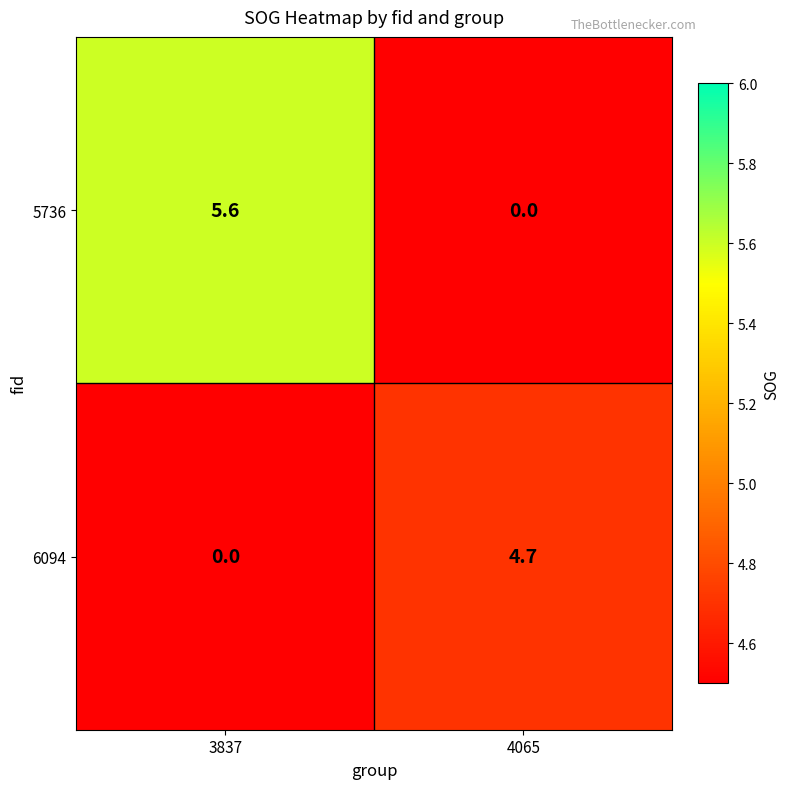

Which label corresponds to the largest value in the chart?

3837